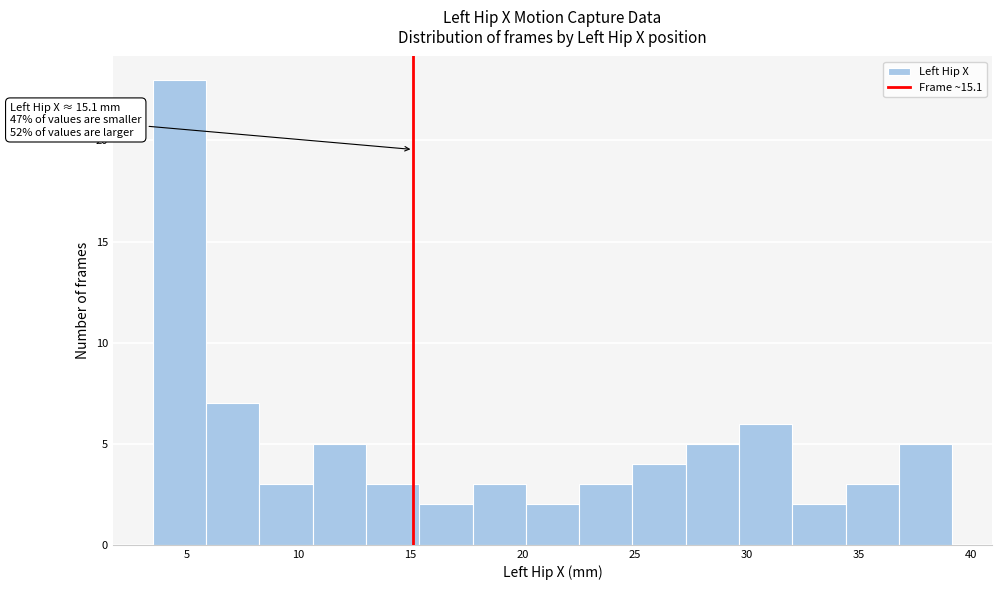

Which range on the x-axis has the tallest bar?

3.5 to 6.0